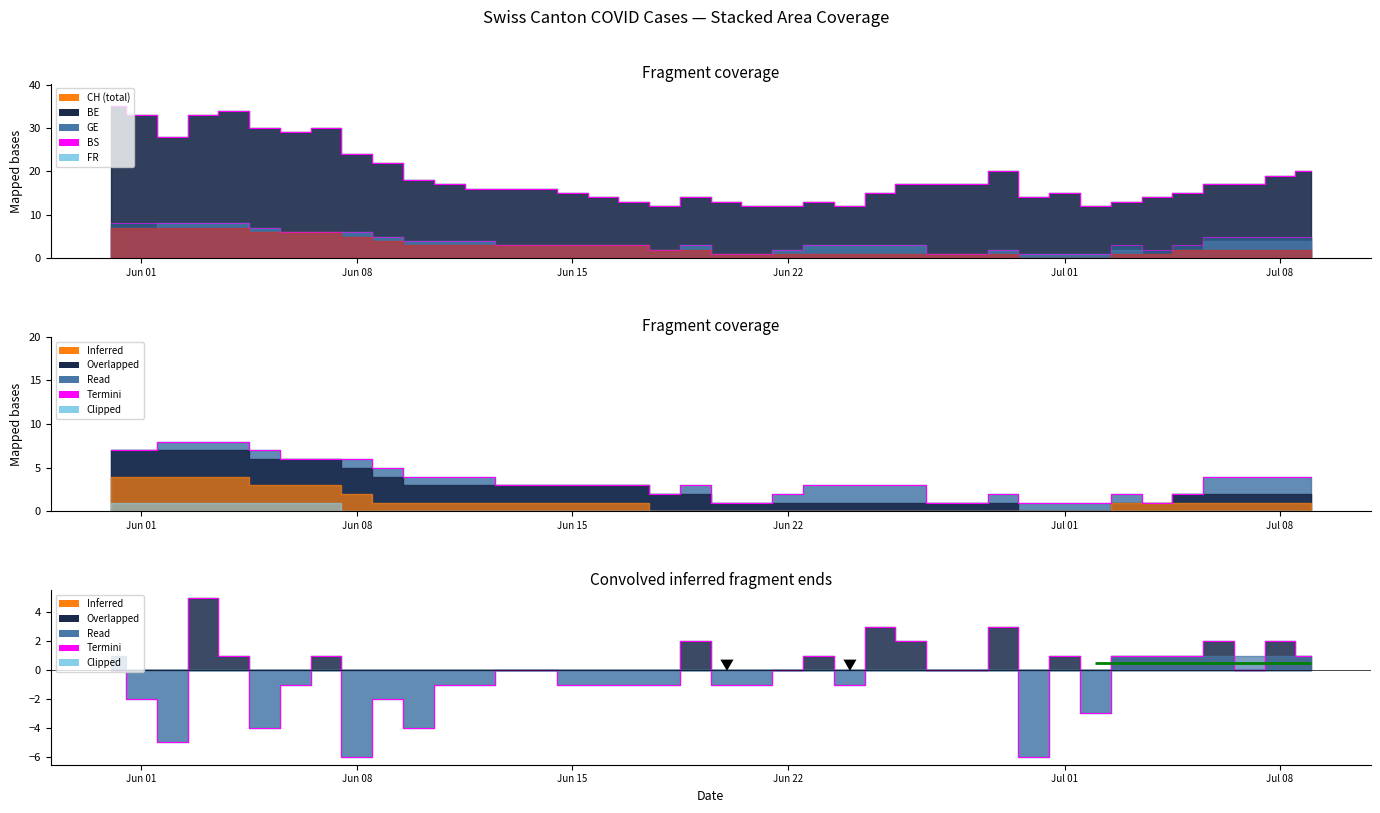

How many points are higher than both their immediate neighbors (excluding endpoints)?

10